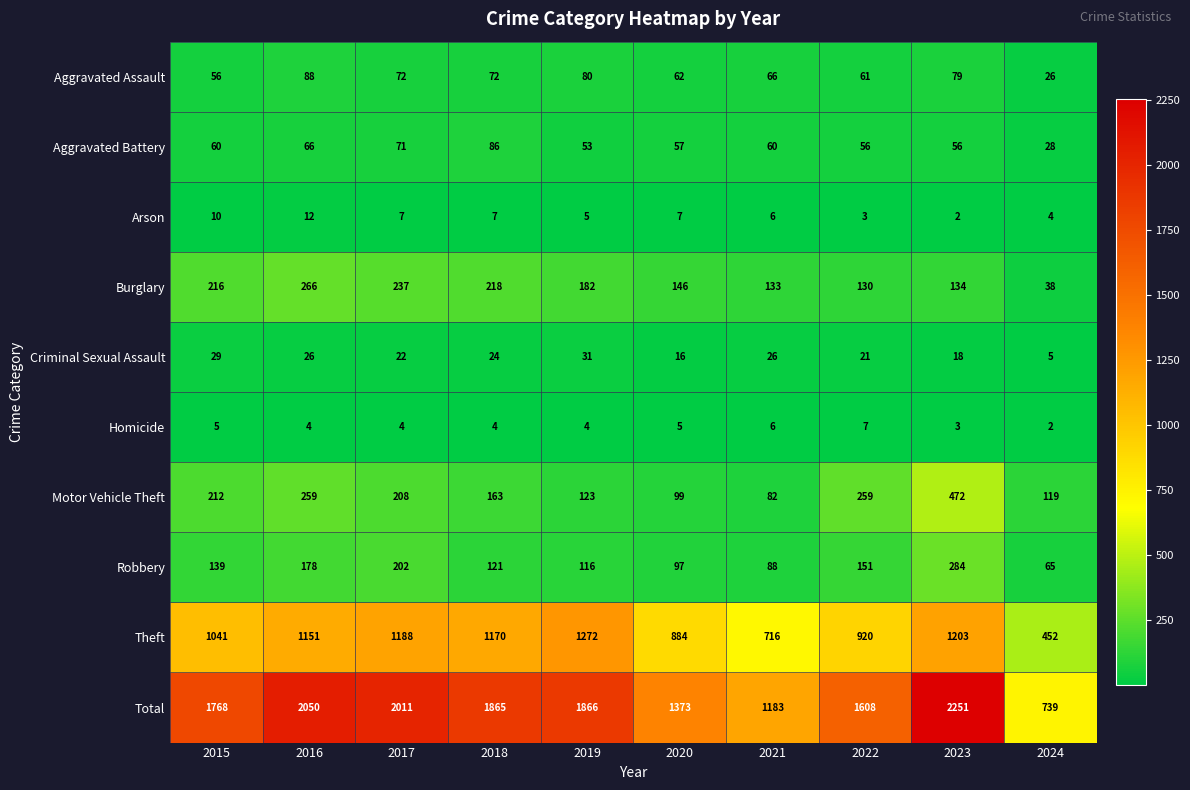

What is the difference between the highest and lowest values at 2016?

2046